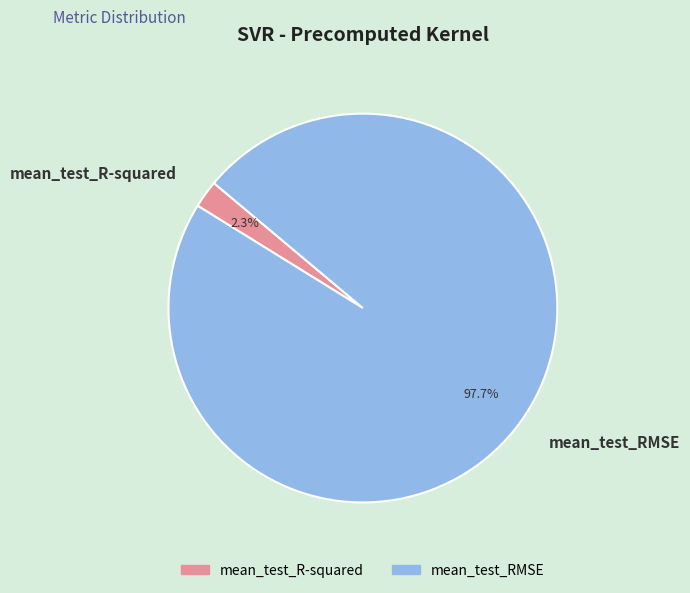

The mean_test_R-squared slice represents 2% of the pie. True or false?

True